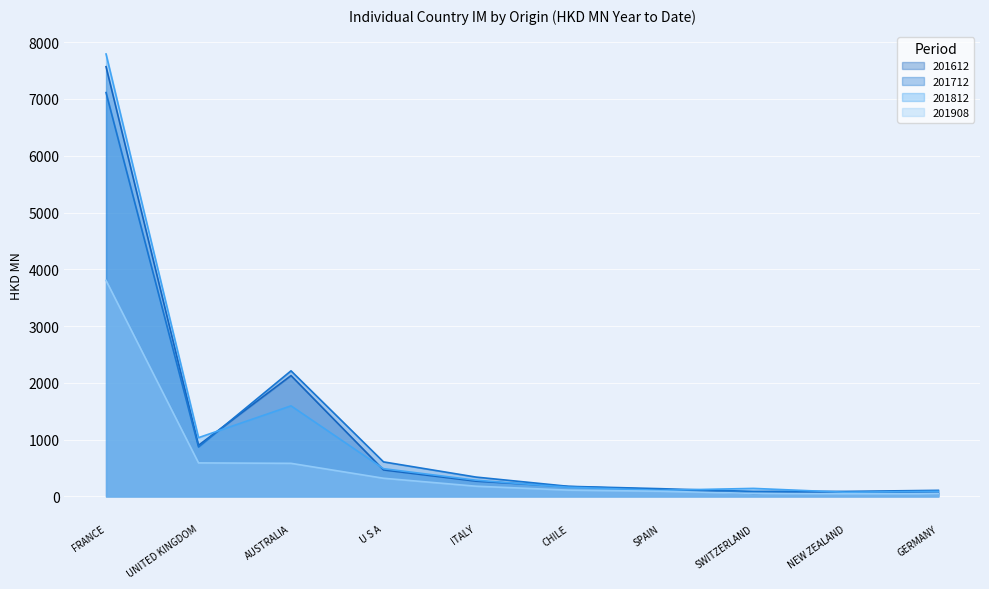

What is the label of the 10th point from the right?

FRANCE